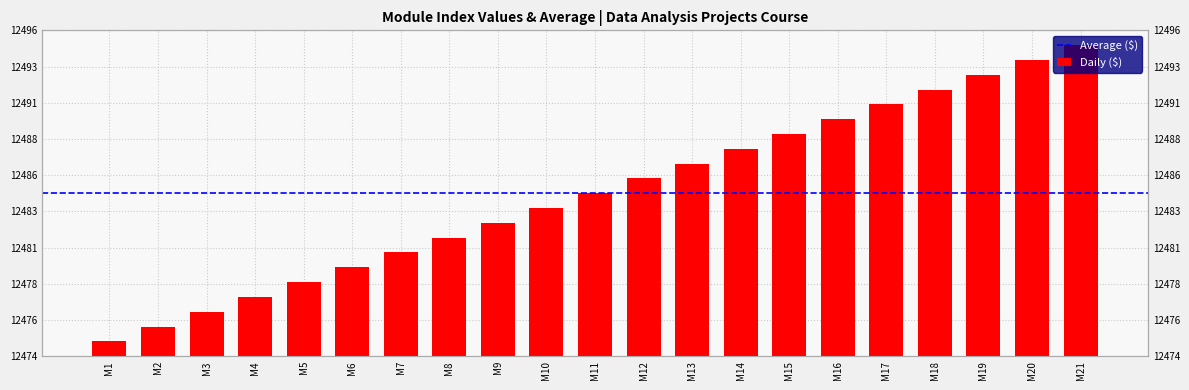

How many values exceed 12485?

10